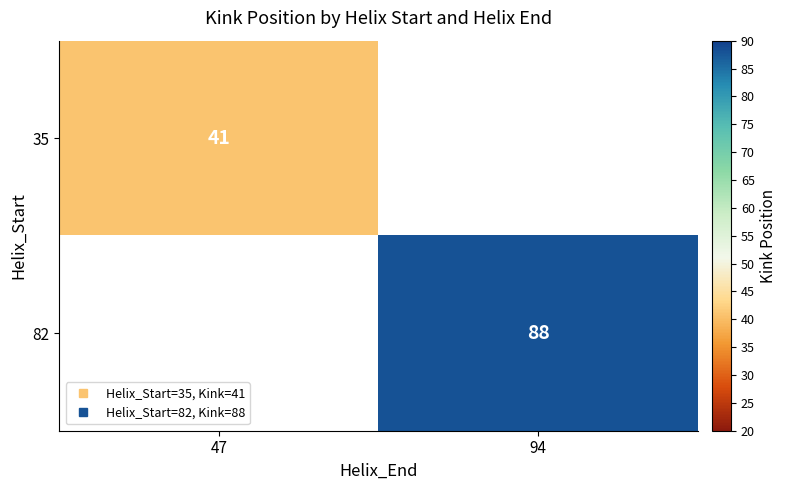

What value does the 35 series have at 47?

41.0